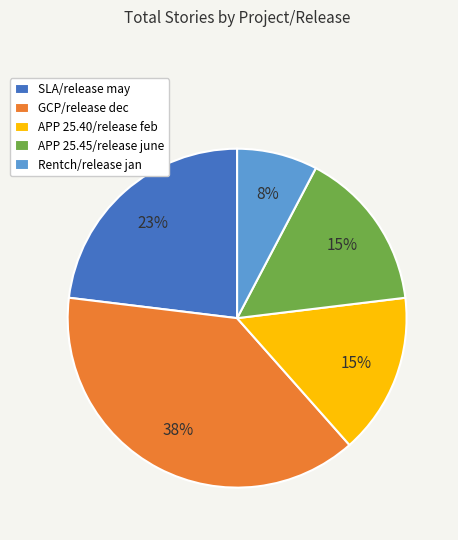

True or false: GCP/release dec accounts for 38% of the total.

True